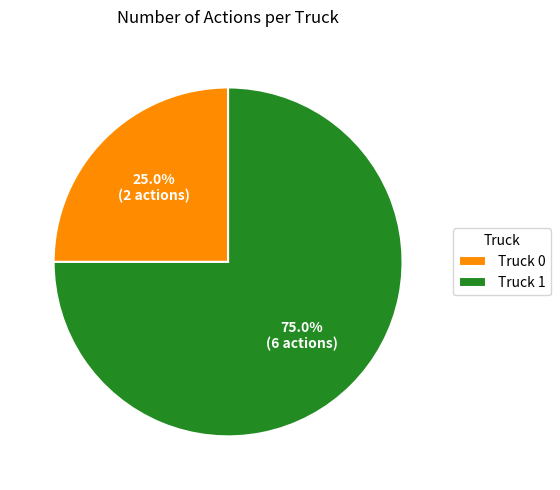

Is it true that Truck 1 is 87% of the pie?

False